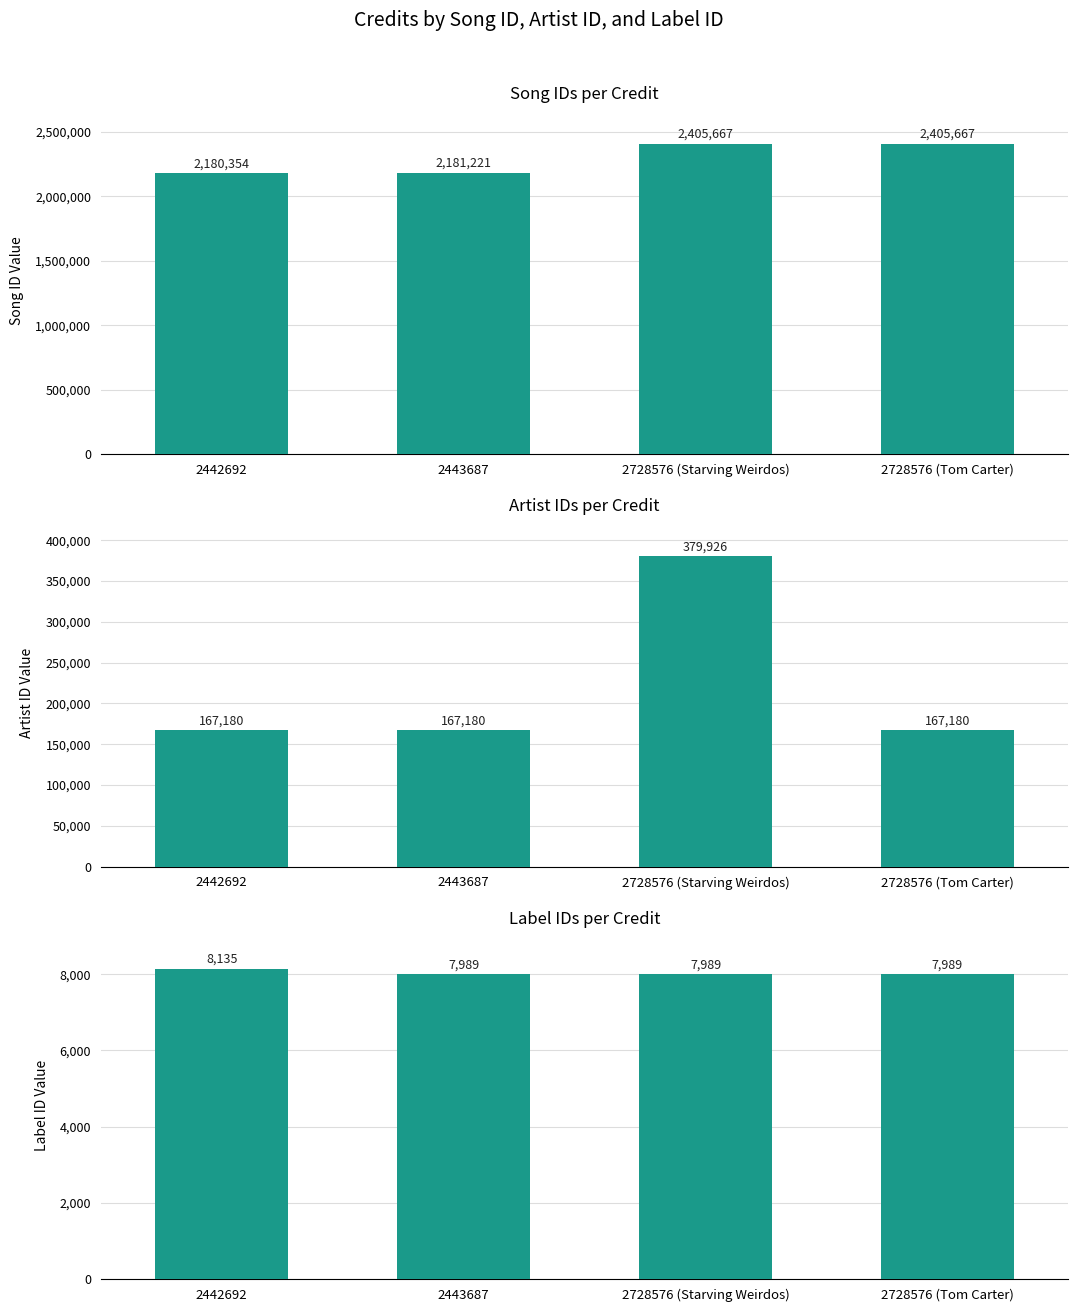

True or false: labelid has a value of 11594 at 2728576 (Starving Weirdos).

False